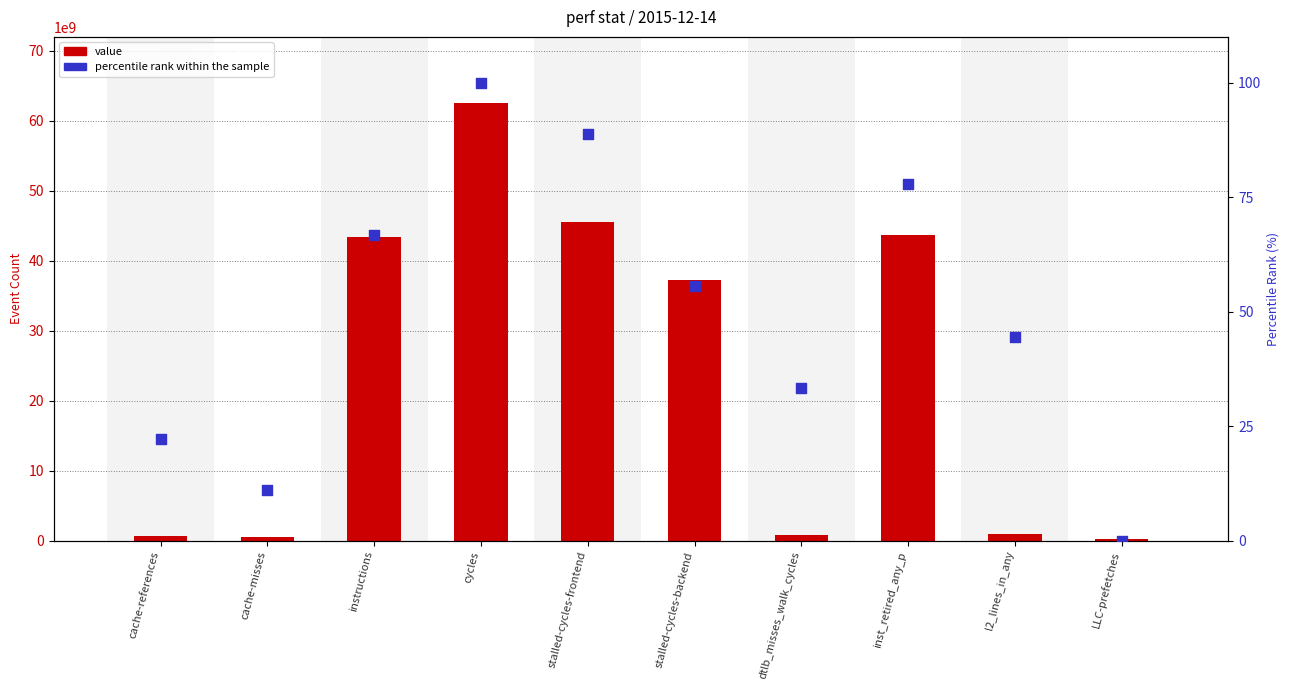

Is the value of value at inst_retired_any_p greater than the value of percentile rank within the sample at cycles?

Yes